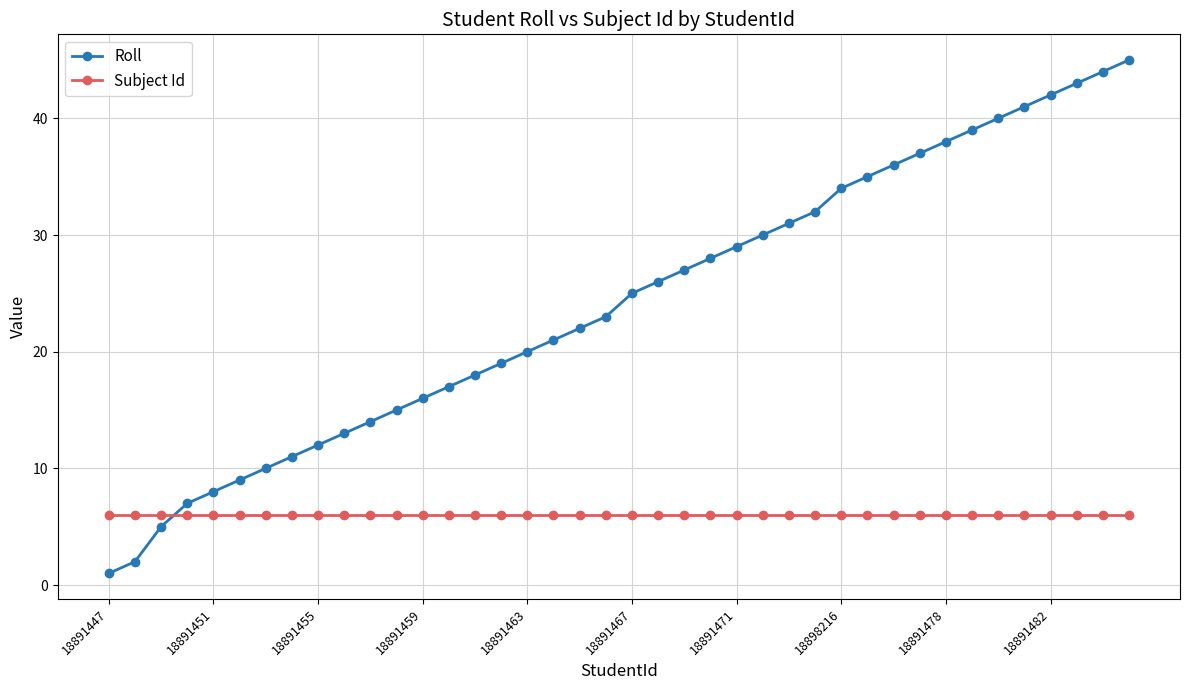

Reading left to right, extract all data points from this chart.

Roll: 1	2	5	7	8	9	10	11	12	13	14	15	16	17	18	19	20	21	22	23	25	26	27	28	29	30	31	32	34	35	36	37	38	39	40	41	42	43	44	45
Subject Id: 6	6	6	6	6	6	6	6	6	6	6	6	6	6	6	6	6	6	6	6	6	6	6	6	6	6	6	6	6	6	6	6	6	6	6	6	6	6	6	6